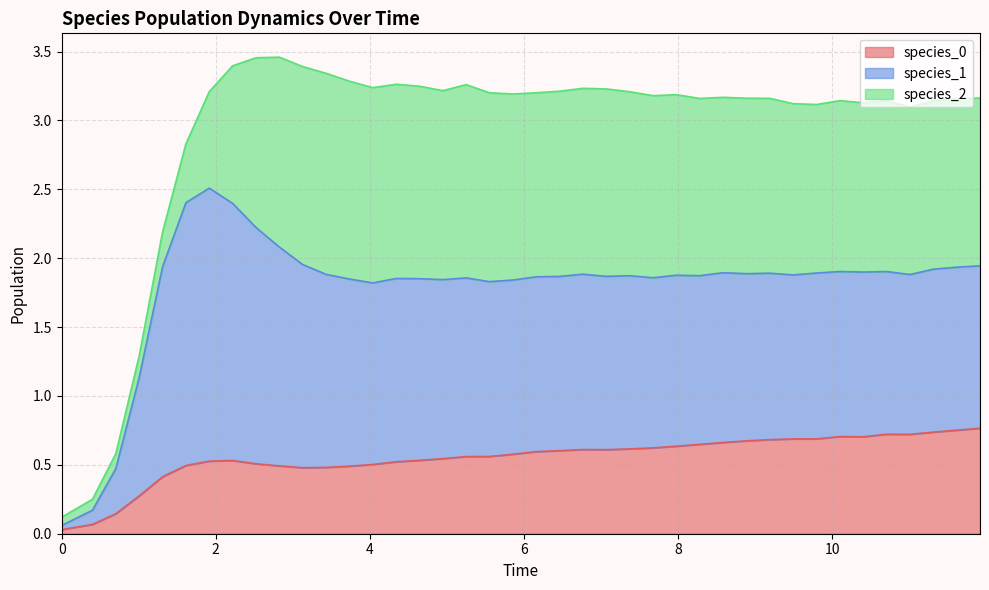

List the series in order of their overall mean, highest first.

species_1, species_2, species_0